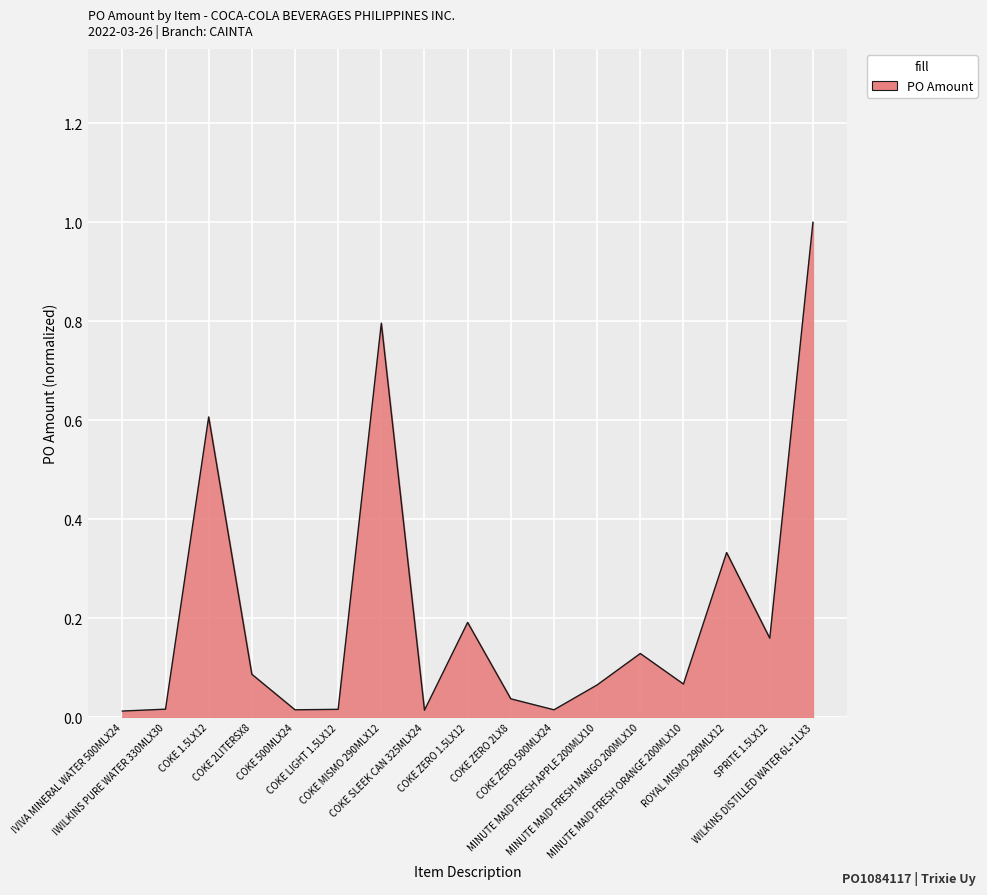

What is the greatest value displayed?

1.0